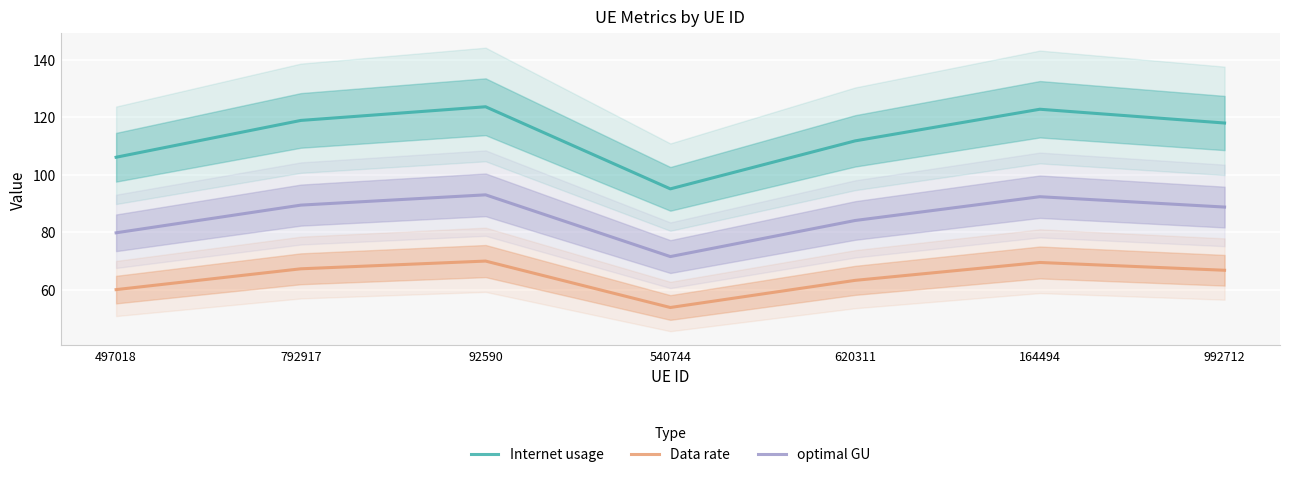

How many interior local valleys does the Data rate series have?

1